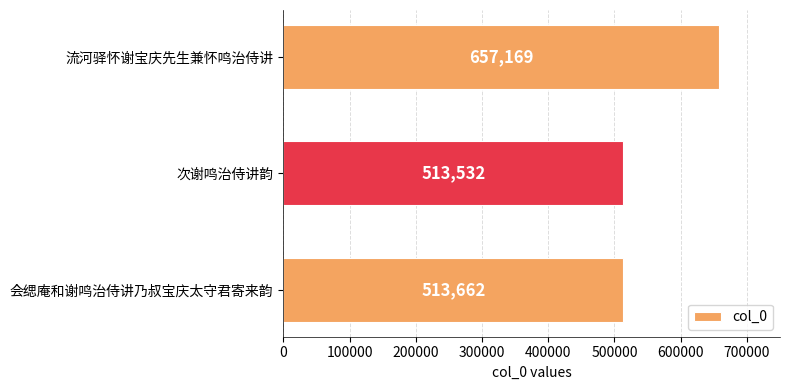

Between 会缌庵和谢鸣治侍讲乃叔宝庆太守君寄来韵 and 流河驿怀谢宝庆先生兼怀鸣治侍讲, which is larger?

流河驿怀谢宝庆先生兼怀鸣治侍讲